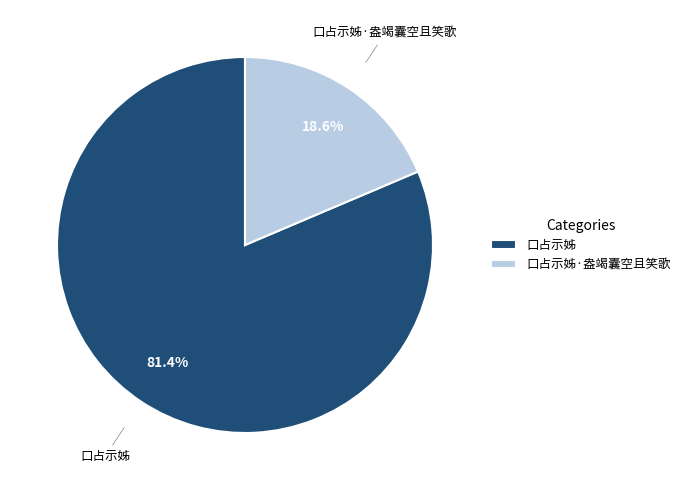

Which has a higher value, 口占示姊·盎竭囊空且笑歌 or 口占示姊?

口占示姊